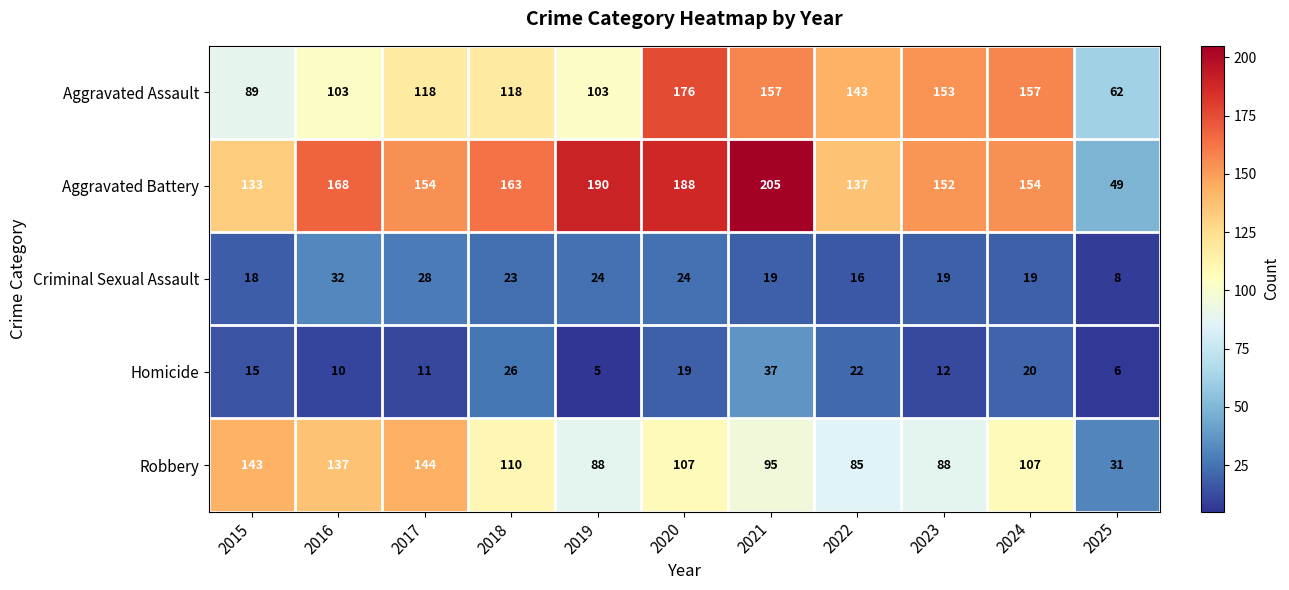

What is the difference between the maximum and second lowest values in the Aggravated Assault series?

87